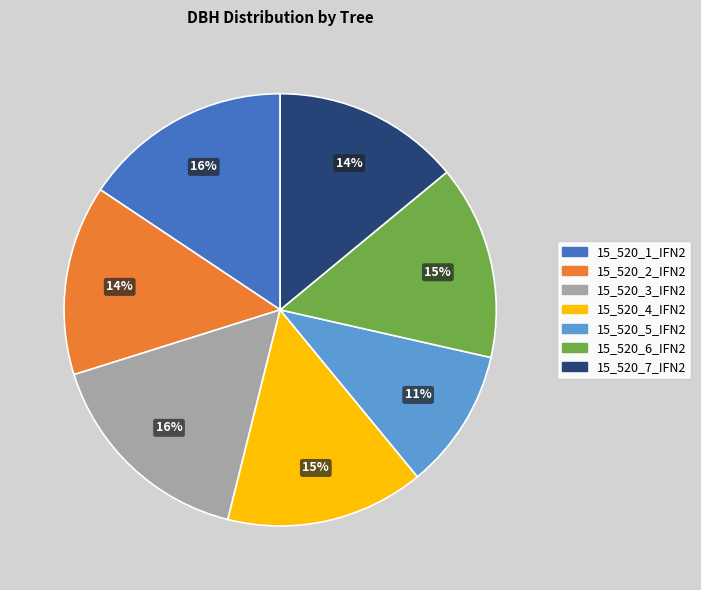

What is the largest slice in the pie chart?

15_520_3_IFN2